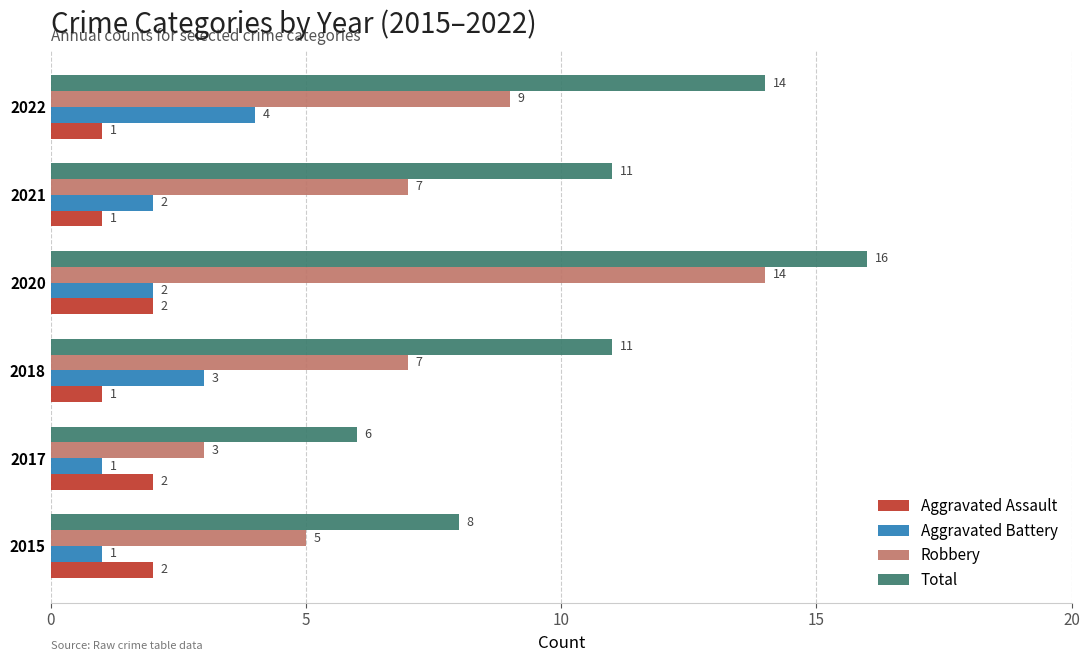

What is the sum of all Total values?

66